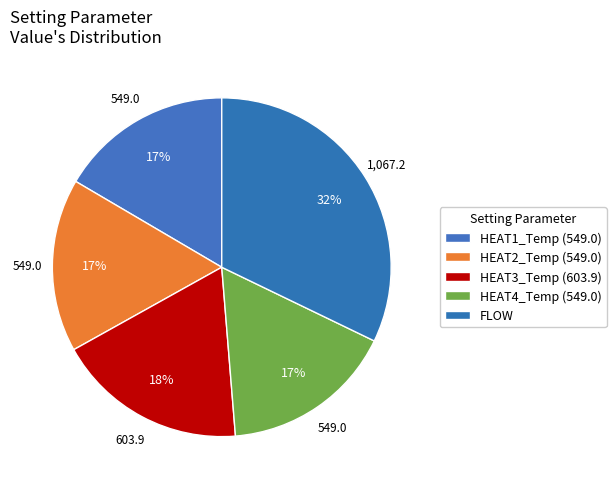

Count the number of slices in the pie.

5